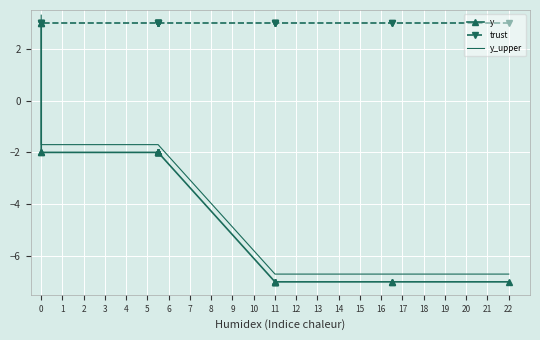

Read the trust value at 0.

3.0